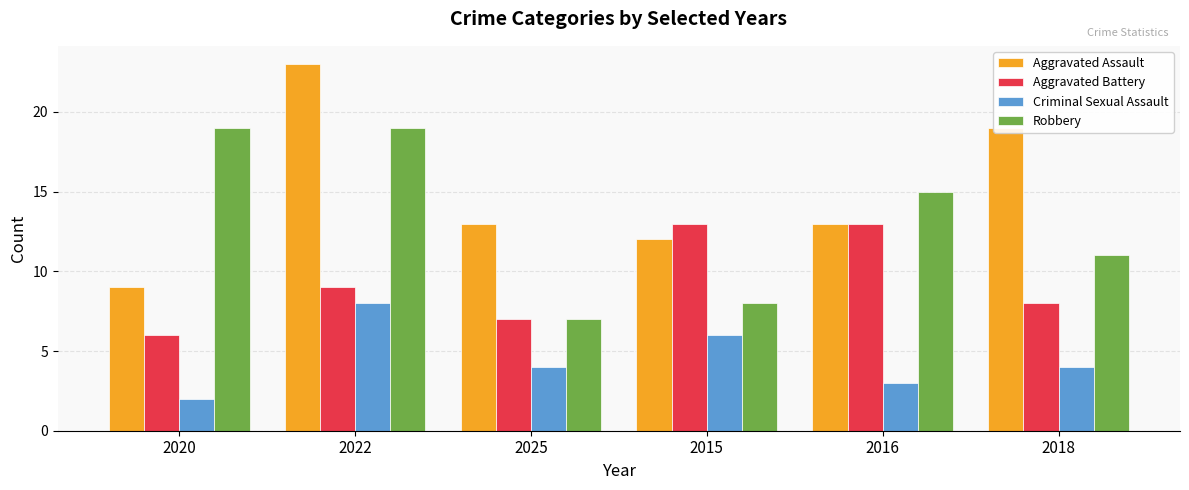

What are all the series names shown in the legend?

Aggravated Assault, Aggravated Battery, Criminal Sexual Assault, Robbery